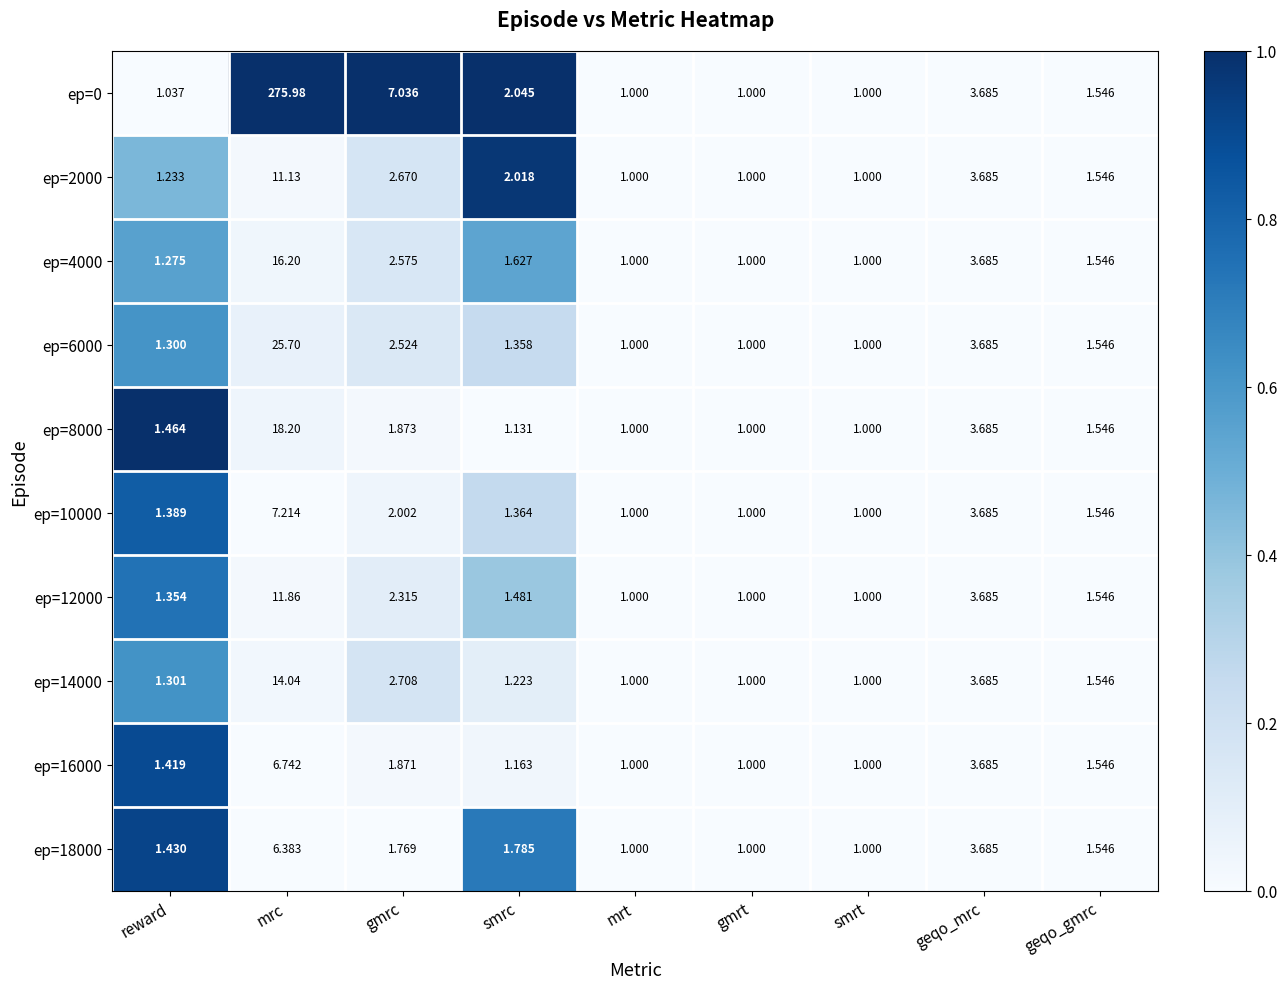

Is the value of ep=18000 at smrc greater than the value of ep=8000 at gmrc?

No